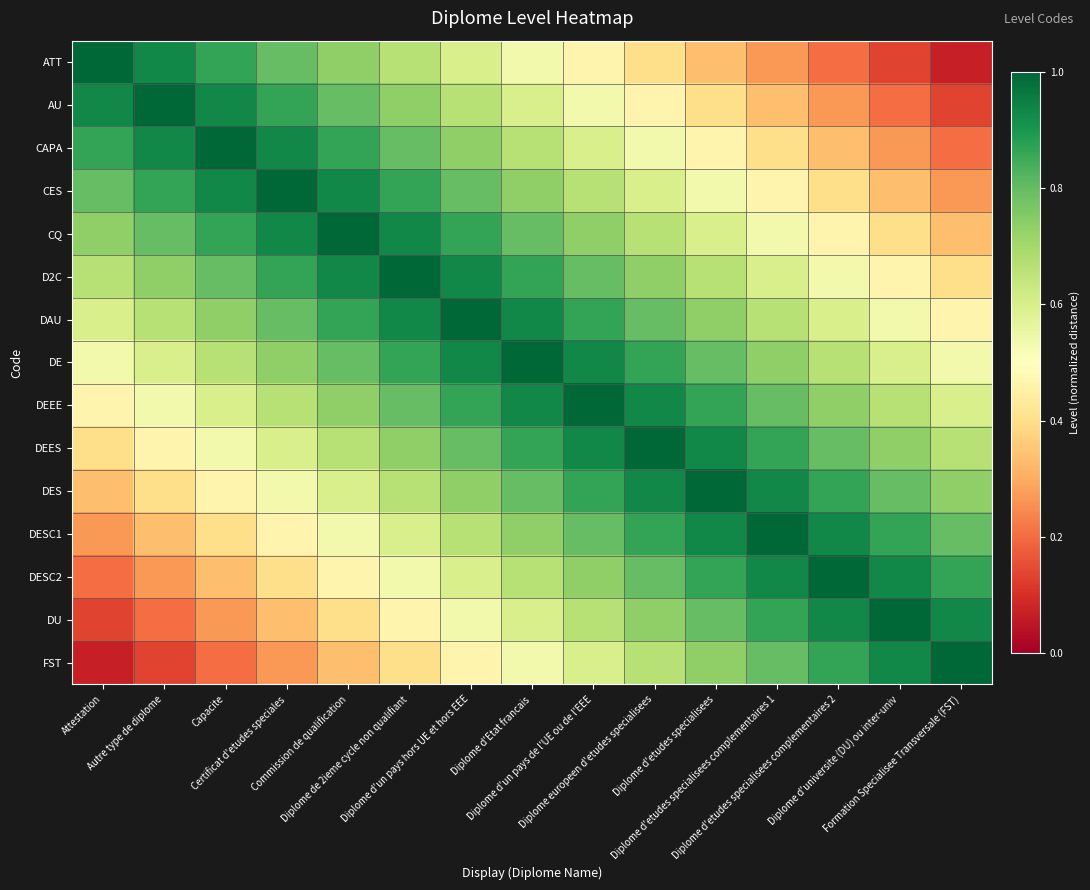

Reading left to right, transcribe all the data shown in this chart.

ATT: Attestation=1.0	Autre type de diplome=0.9	Capacite=0.9	Certificat d'etudes speciales=0.8	Commission de qualification=0.7	Diplome de 2ieme cycle non qualifiant=0.7	Diplome d'un pays hors UE et hors EEE=0.6	Diplome d'Etat francais=0.5	Diplome d'un pays de l'UE ou de l'EEE=0.5	Diplome europeen d'etudes specialisees=0.4	Diplome d'etudes specialisees=0.3	Diplome d'etudes specialisees complementaires 1=0.3	Diplome d'etudes specialisees complementaires 2=0.2	Diplome d'universite (DU) ou inter-univ=0.1	Formation Specialisee Transversale (FST)=0.1
AU: Attestation=0.9	Autre type de diplome=1.0	Capacite=0.9	Certificat d'etudes speciales=0.9	Commission de qualification=0.8	Diplome de 2ieme cycle non qualifiant=0.7	Diplome d'un pays hors UE et hors EEE=0.7	Diplome d'Etat francais=0.6	Diplome d'un pays de l'UE ou de l'EEE=0.5	Diplome europeen d'etudes specialisees=0.5	Diplome d'etudes specialisees=0.4	Diplome d'etudes specialisees complementaires 1=0.3	Diplome d'etudes specialisees complementaires 2=0.3	Diplome d'universite (DU) ou inter-univ=0.2	Formation Specialisee Transversale (FST)=0.1
CAPA: Attestation=0.9	Autre type de diplome=0.9	Capacite=1.0	Certificat d'etudes speciales=0.9	Commission de qualification=0.9	Diplome de 2ieme cycle non qualifiant=0.8	Diplome d'un pays hors UE et hors EEE=0.7	Diplome d'Etat francais=0.7	Diplome d'un pays de l'UE ou de l'EEE=0.6	Diplome europeen d'etudes specialisees=0.5	Diplome d'etudes specialisees=0.5	Diplome d'etudes specialisees complementaires 1=0.4	Diplome d'etudes specialisees complementaires 2=0.3	Diplome d'universite (DU) ou inter-univ=0.3	Formation Specialisee Transversale (FST)=0.2
CES: Attestation=0.8	Autre type de diplome=0.9	Capacite=0.9	Certificat d'etudes speciales=1.0	Commission de qualification=0.9	Diplome de 2ieme cycle non qualifiant=0.9	Diplome d'un pays hors UE et hors EEE=0.8	Diplome d'Etat francais=0.7	Diplome d'un pays de l'UE ou de l'EEE=0.7	Diplome europeen d'etudes specialisees=0.6	Diplome d'etudes specialisees=0.5	Diplome d'etudes specialisees complementaires 1=0.5	Diplome d'etudes specialisees complementaires 2=0.4	Diplome d'universite (DU) ou inter-univ=0.3	Formation Specialisee Transversale (FST)=0.3
CQ: Attestation=0.7	Autre type de diplome=0.8	Capacite=0.9	Certificat d'etudes speciales=0.9	Commission de qualification=1.0	Diplome de 2ieme cycle non qualifiant=0.9	Diplome d'un pays hors UE et hors EEE=0.9	Diplome d'Etat francais=0.8	Diplome d'un pays de l'UE ou de l'EEE=0.7	Diplome europeen d'etudes specialisees=0.7	Diplome d'etudes specialisees=0.6	Diplome d'etudes specialisees complementaires 1=0.5	Diplome d'etudes specialisees complementaires 2=0.5	Diplome d'universite (DU) ou inter-univ=0.4	Formation Specialisee Transversale (FST)=0.3
D2C: Attestation=0.7	Autre type de diplome=0.7	Capacite=0.8	Certificat d'etudes speciales=0.9	Commission de qualification=0.9	Diplome de 2ieme cycle non qualifiant=1.0	Diplome d'un pays hors UE et hors EEE=0.9	Diplome d'Etat francais=0.9	Diplome d'un pays de l'UE ou de l'EEE=0.8	Diplome europeen d'etudes specialisees=0.7	Diplome d'etudes specialisees=0.7	Diplome d'etudes specialisees complementaires 1=0.6	Diplome d'etudes specialisees complementaires 2=0.5	Diplome d'universite (DU) ou inter-univ=0.5	Formation Specialisee Transversale (FST)=0.4
DAU: Attestation=0.6	Autre type de diplome=0.7	Capacite=0.7	Certificat d'etudes speciales=0.8	Commission de qualification=0.9	Diplome de 2ieme cycle non qualifiant=0.9	Diplome d'un pays hors UE et hors EEE=1.0	Diplome d'Etat francais=0.9	Diplome d'un pays de l'UE ou de l'EEE=0.9	Diplome europeen d'etudes specialisees=0.8	Diplome d'etudes specialisees=0.7	Diplome d'etudes specialisees complementaires 1=0.7	Diplome d'etudes specialisees complementaires 2=0.6	Diplome d'universite (DU) ou inter-univ=0.5	Formation Specialisee Transversale (FST)=0.5
DE: Attestation=0.5	Autre type de diplome=0.6	Capacite=0.7	Certificat d'etudes speciales=0.7	Commission de qualification=0.8	Diplome de 2ieme cycle non qualifiant=0.9	Diplome d'un pays hors UE et hors EEE=0.9	Diplome d'Etat francais=1.0	Diplome d'un pays de l'UE ou de l'EEE=0.9	Diplome europeen d'etudes specialisees=0.9	Diplome d'etudes specialisees=0.8	Diplome d'etudes specialisees complementaires 1=0.7	Diplome d'etudes specialisees complementaires 2=0.7	Diplome d'universite (DU) ou inter-univ=0.6	Formation Specialisee Transversale (FST)=0.5
DEEE: Attestation=0.5	Autre type de diplome=0.5	Capacite=0.6	Certificat d'etudes speciales=0.7	Commission de qualification=0.7	Diplome de 2ieme cycle non qualifiant=0.8	Diplome d'un pays hors UE et hors EEE=0.9	Diplome d'Etat francais=0.9	Diplome d'un pays de l'UE ou de l'EEE=1.0	Diplome europeen d'etudes specialisees=0.9	Diplome d'etudes specialisees=0.9	Diplome d'etudes specialisees complementaires 1=0.8	Diplome d'etudes specialisees complementaires 2=0.7	Diplome d'universite (DU) ou inter-univ=0.7	Formation Specialisee Transversale (FST)=0.6
DEES: Attestation=0.4	Autre type de diplome=0.5	Capacite=0.5	Certificat d'etudes speciales=0.6	Commission de qualification=0.7	Diplome de 2ieme cycle non qualifiant=0.7	Diplome d'un pays hors UE et hors EEE=0.8	Diplome d'Etat francais=0.9	Diplome d'un pays de l'UE ou de l'EEE=0.9	Diplome europeen d'etudes specialisees=1.0	Diplome d'etudes specialisees=0.9	Diplome d'etudes specialisees complementaires 1=0.9	Diplome d'etudes specialisees complementaires 2=0.8	Diplome d'universite (DU) ou inter-univ=0.7	Formation Specialisee Transversale (FST)=0.7
DES: Attestation=0.3	Autre type de diplome=0.4	Capacite=0.5	Certificat d'etudes speciales=0.5	Commission de qualification=0.6	Diplome de 2ieme cycle non qualifiant=0.7	Diplome d'un pays hors UE et hors EEE=0.7	Diplome d'Etat francais=0.8	Diplome d'un pays de l'UE ou de l'EEE=0.9	Diplome europeen d'etudes specialisees=0.9	Diplome d'etudes specialisees=1.0	Diplome d'etudes specialisees complementaires 1=0.9	Diplome d'etudes specialisees complementaires 2=0.9	Diplome d'universite (DU) ou inter-univ=0.8	Formation Specialisee Transversale (FST)=0.7
DESC1: Attestation=0.3	Autre type de diplome=0.3	Capacite=0.4	Certificat d'etudes speciales=0.5	Commission de qualification=0.5	Diplome de 2ieme cycle non qualifiant=0.6	Diplome d'un pays hors UE et hors EEE=0.7	Diplome d'Etat francais=0.7	Diplome d'un pays de l'UE ou de l'EEE=0.8	Diplome europeen d'etudes specialisees=0.9	Diplome d'etudes specialisees=0.9	Diplome d'etudes specialisees complementaires 1=1.0	Diplome d'etudes specialisees complementaires 2=0.9	Diplome d'universite (DU) ou inter-univ=0.9	Formation Specialisee Transversale (FST)=0.8
DESC2: Attestation=0.2	Autre type de diplome=0.3	Capacite=0.3	Certificat d'etudes speciales=0.4	Commission de qualification=0.5	Diplome de 2ieme cycle non qualifiant=0.5	Diplome d'un pays hors UE et hors EEE=0.6	Diplome d'Etat francais=0.7	Diplome d'un pays de l'UE ou de l'EEE=0.7	Diplome europeen d'etudes specialisees=0.8	Diplome d'etudes specialisees=0.9	Diplome d'etudes specialisees complementaires 1=0.9	Diplome d'etudes specialisees complementaires 2=1.0	Diplome d'universite (DU) ou inter-univ=0.9	Formation Specialisee Transversale (FST)=0.9
DU: Attestation=0.1	Autre type de diplome=0.2	Capacite=0.3	Certificat d'etudes speciales=0.3	Commission de qualification=0.4	Diplome de 2ieme cycle non qualifiant=0.5	Diplome d'un pays hors UE et hors EEE=0.5	Diplome d'Etat francais=0.6	Diplome d'un pays de l'UE ou de l'EEE=0.7	Diplome europeen d'etudes specialisees=0.7	Diplome d'etudes specialisees=0.8	Diplome d'etudes specialisees complementaires 1=0.9	Diplome d'etudes specialisees complementaires 2=0.9	Diplome d'universite (DU) ou inter-univ=1.0	Formation Specialisee Transversale (FST)=0.9
FST: Attestation=0.1	Autre type de diplome=0.1	Capacite=0.2	Certificat d'etudes speciales=0.3	Commission de qualification=0.3	Diplome de 2ieme cycle non qualifiant=0.4	Diplome d'un pays hors UE et hors EEE=0.5	Diplome d'Etat francais=0.5	Diplome d'un pays de l'UE ou de l'EEE=0.6	Diplome europeen d'etudes specialisees=0.7	Diplome d'etudes specialisees=0.7	Diplome d'etudes specialisees complementaires 1=0.8	Diplome d'etudes specialisees complementaires 2=0.9	Diplome d'universite (DU) ou inter-univ=0.9	Formation Specialisee Transversale (FST)=1.0